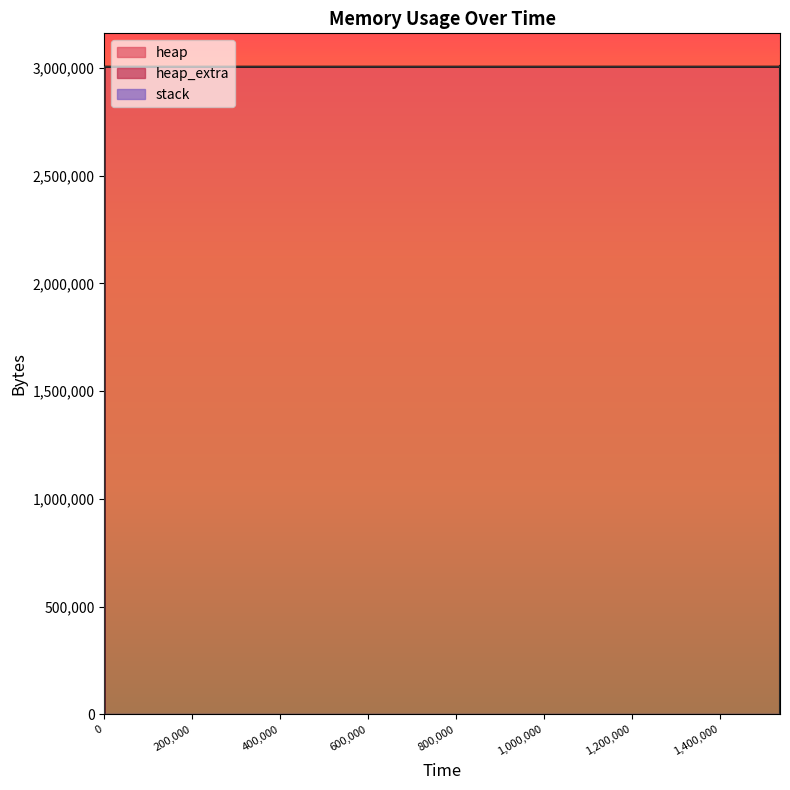

What are all the series names shown in the legend?

heap, heap_extra, stack